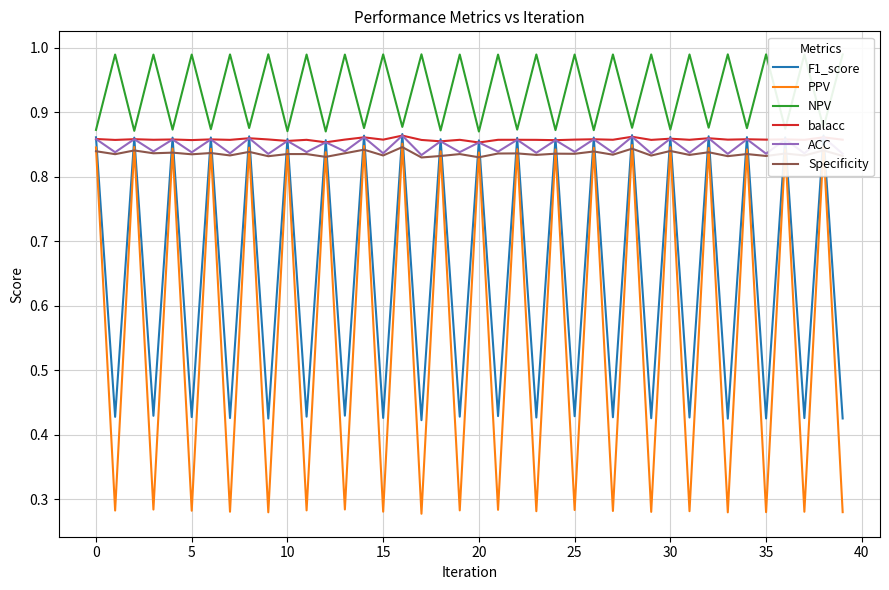

Which series has the widest spread of values?

PPV